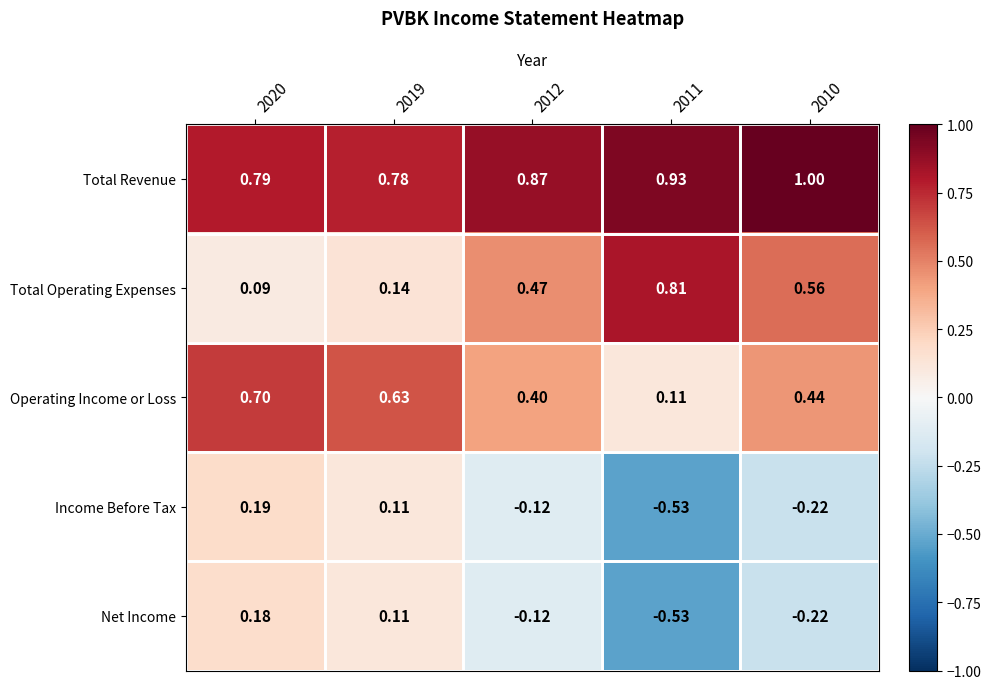

List the series in order of their peak value, lowest first.

Net Income, Income Before Tax, Operating Income or Loss, Total Operating Expenses, Total Revenue